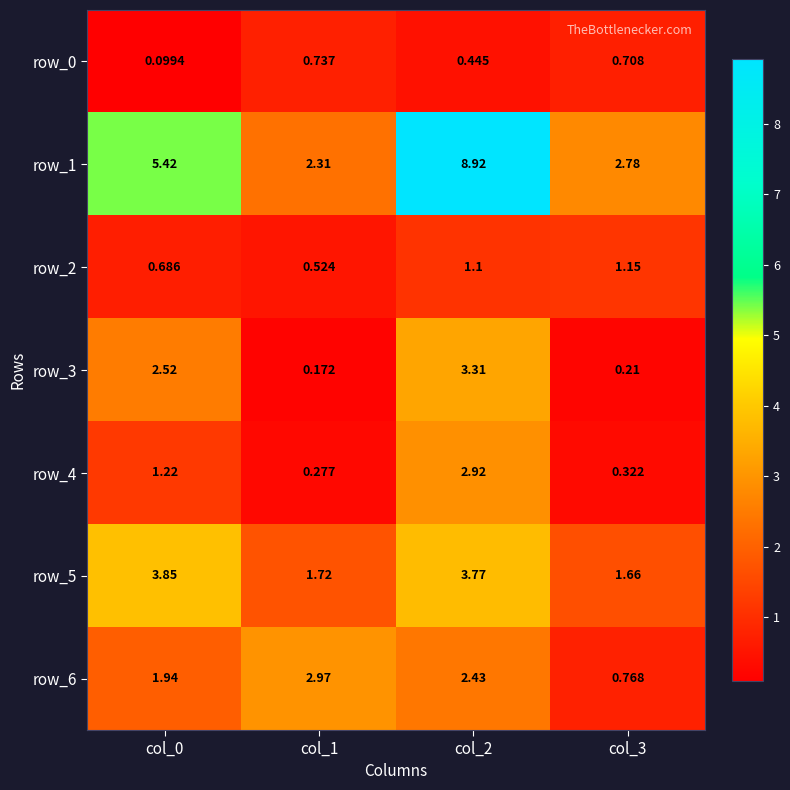

List the series in order of their peak value, highest first.

row_1, row_5, row_3, row_6, row_4, row_2, row_0